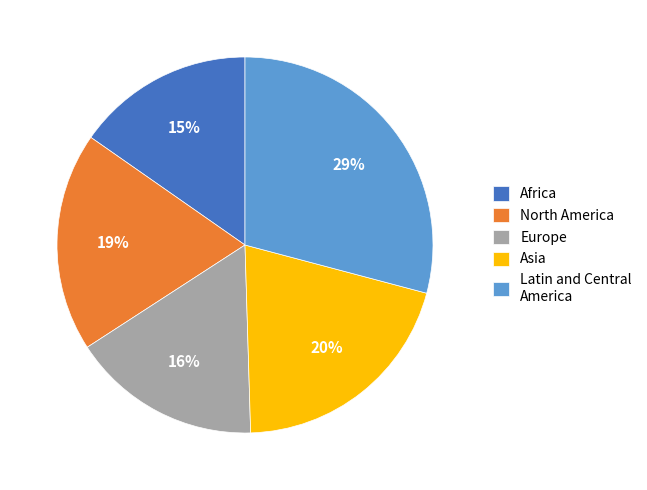

Do Asia and Africa together represent more than half of the pie?

No